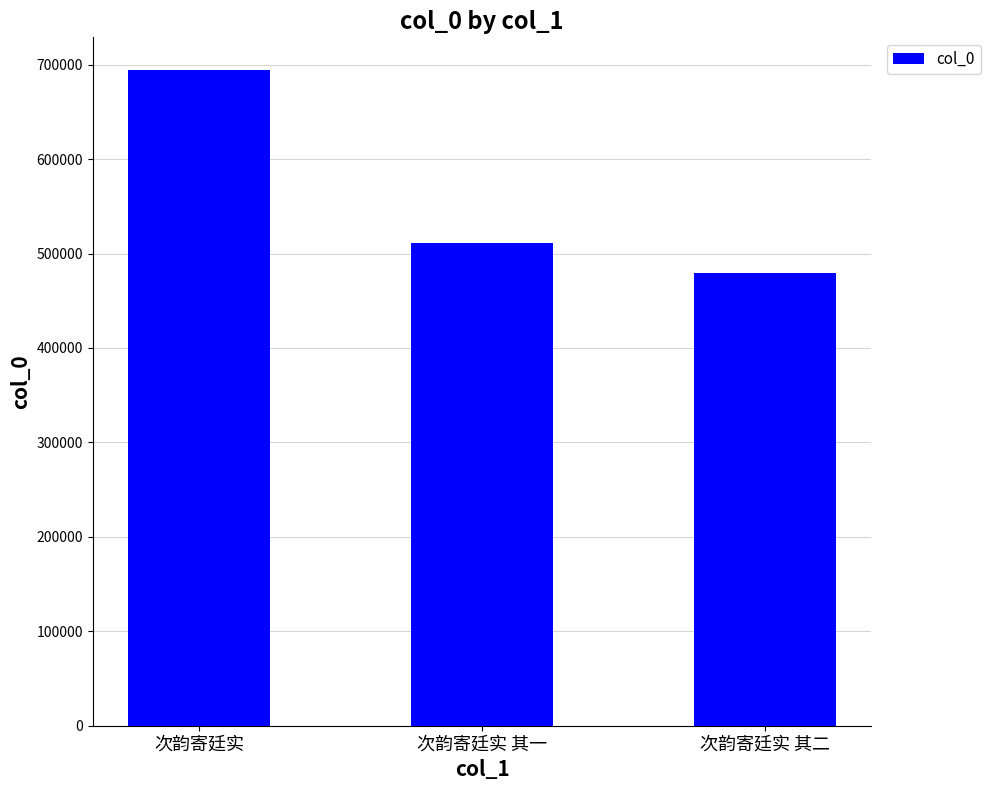

What is the greatest value displayed?

694249